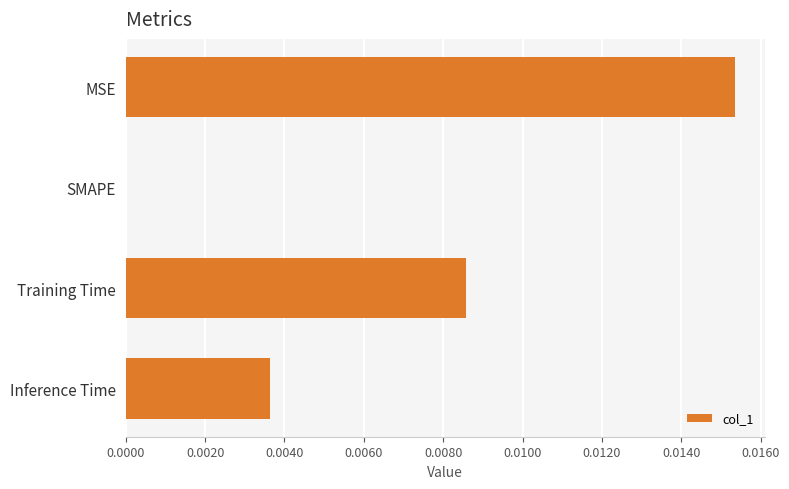

Between MSE and SMAPE, which is larger?

MSE